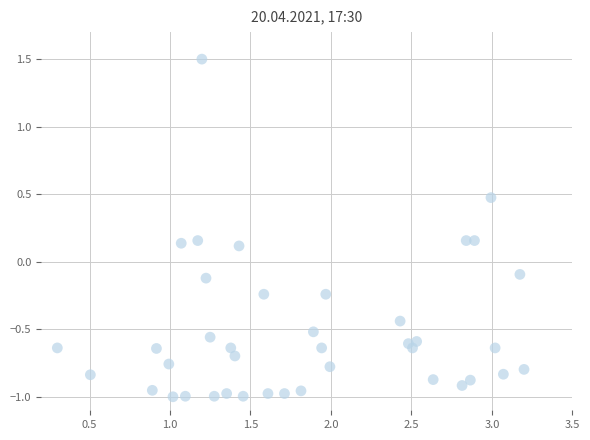

What is the range of X values (max minus min)?

2.9